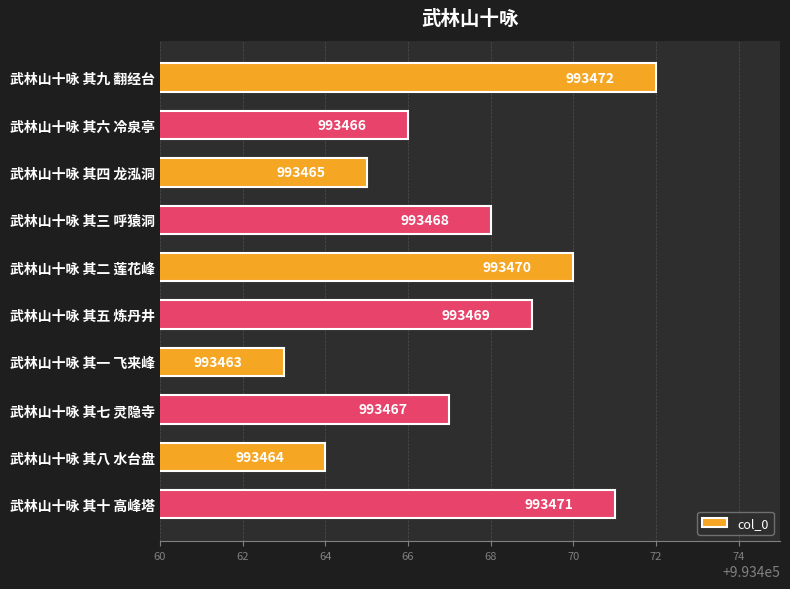

List the labels in order of value, smallest first.

武林山十咏 其一 飞来峰, 武林山十咏 其八 水台盘, 武林山十咏 其四 龙泓洞, 武林山十咏 其六 冷泉亭, 武林山十咏 其七 灵隐寺, 武林山十咏 其三 呼猿洞, 武林山十咏 其五 炼丹井, 武林山十咏 其二 莲花峰, 武林山十咏 其十 高峰塔, 武林山十咏 其九 翻经台